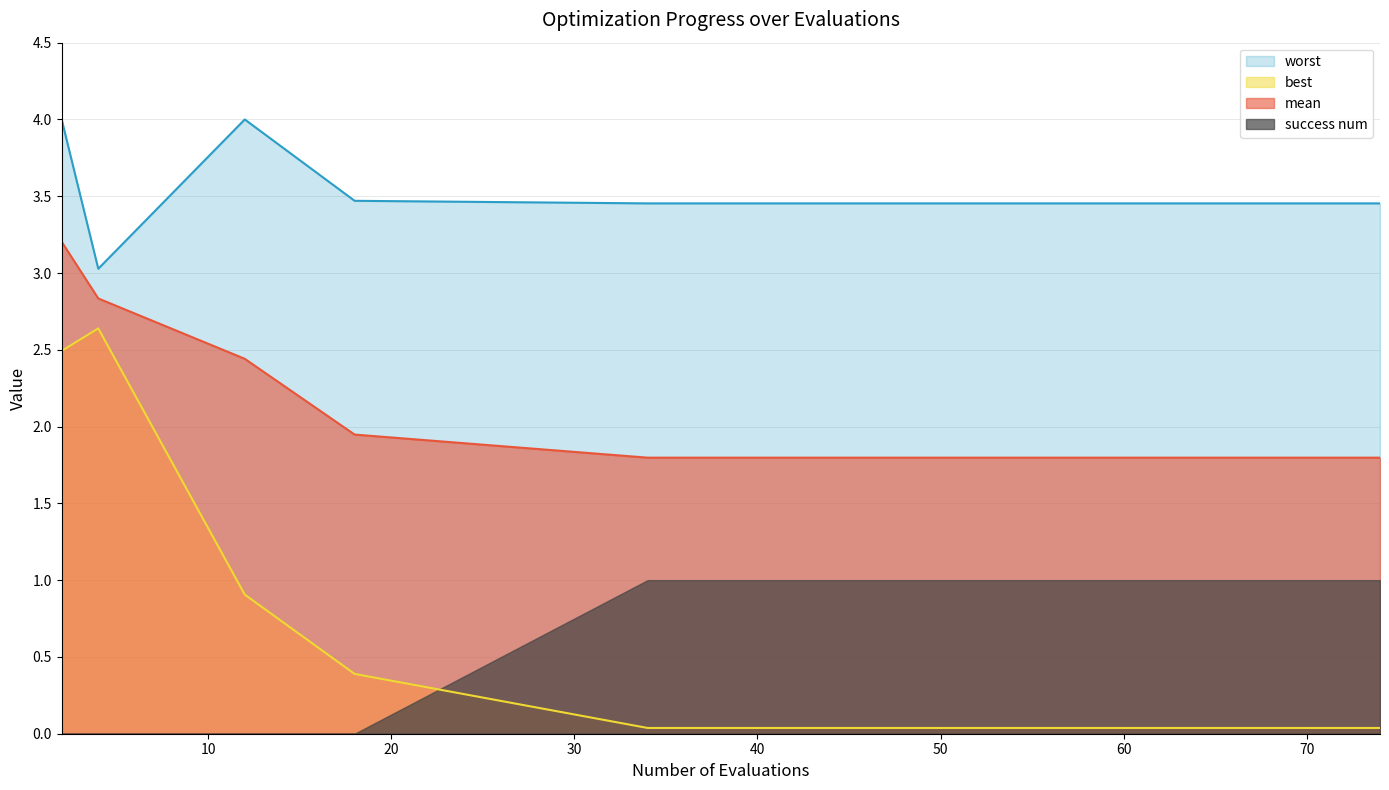

What is the difference between the maximum and second lowest values in the best series?

2.6